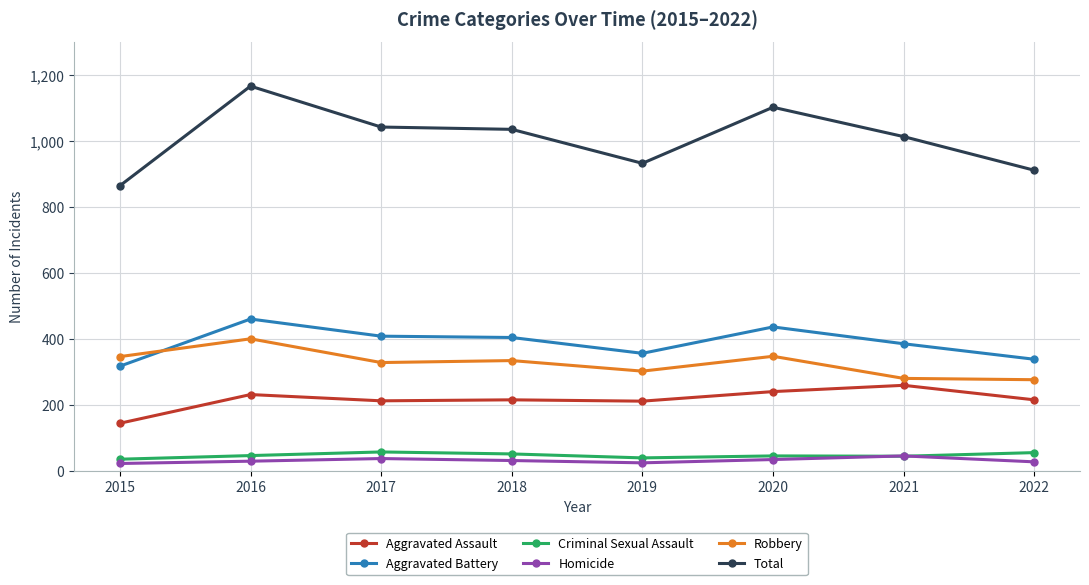

Is it true that Aggravated Assault equals 240 at 2020?

True